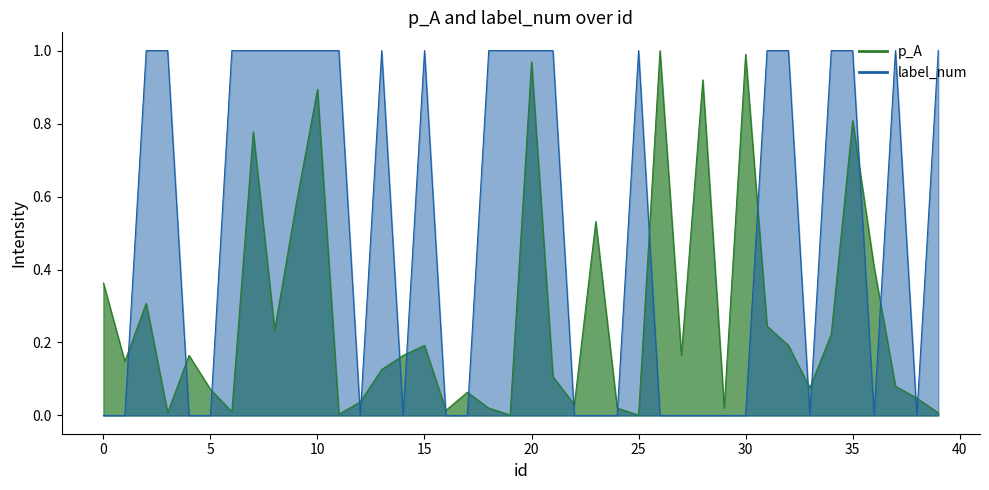

What are all the series names shown in the legend?

p_A, label_num